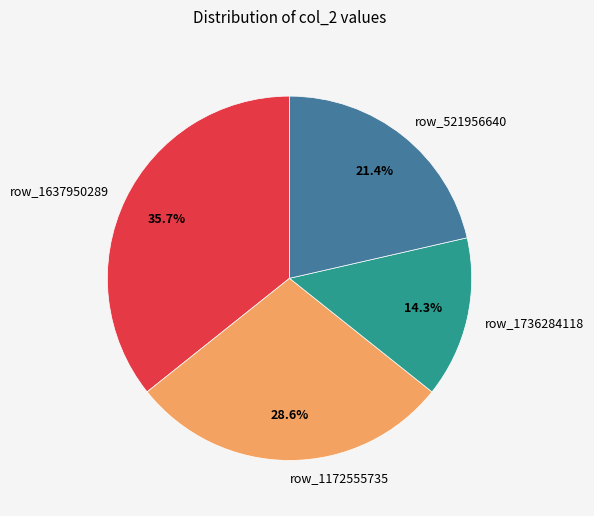

Which category has the smallest portion of the pie?

row_1736284118